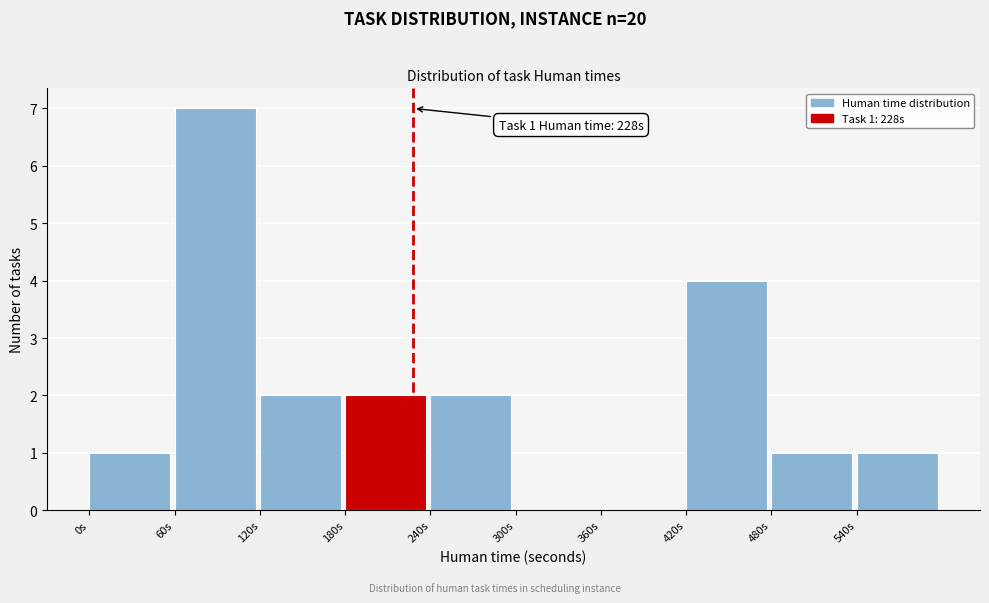

Over which range of the x-axis is the bar tallest?

60 to 120